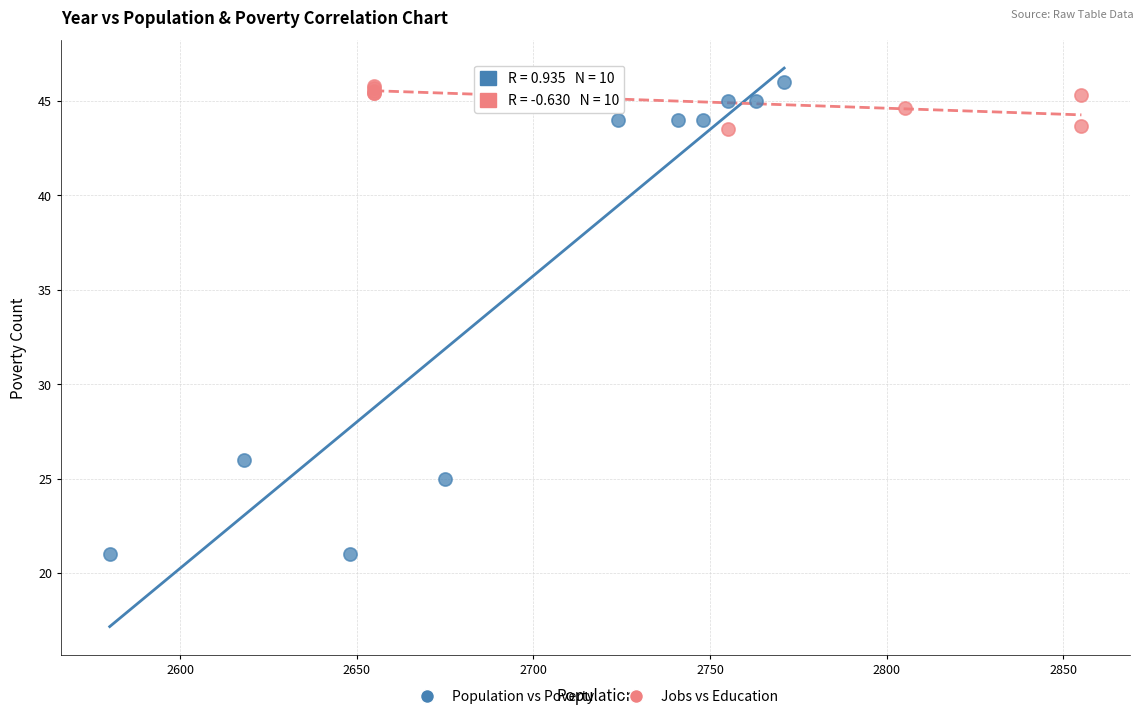

Which series contains the lowest Y value?

Population vs Poverty